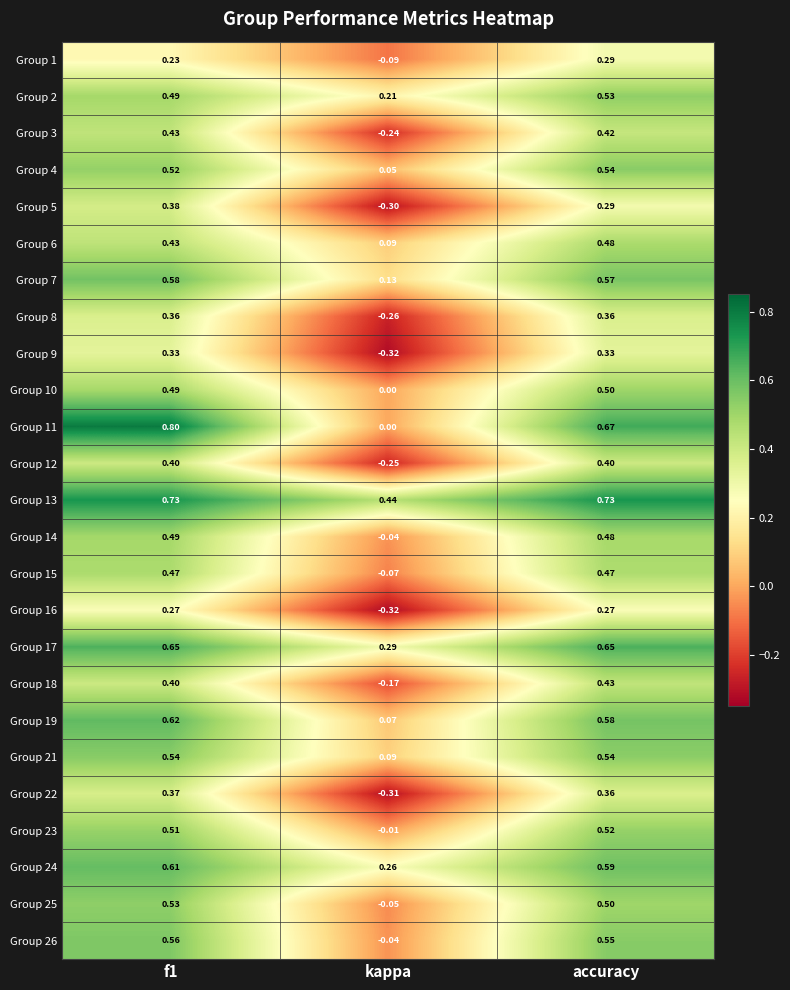

Is the value of Group 22 at accuracy greater than the value of Group 1 at kappa?

Yes